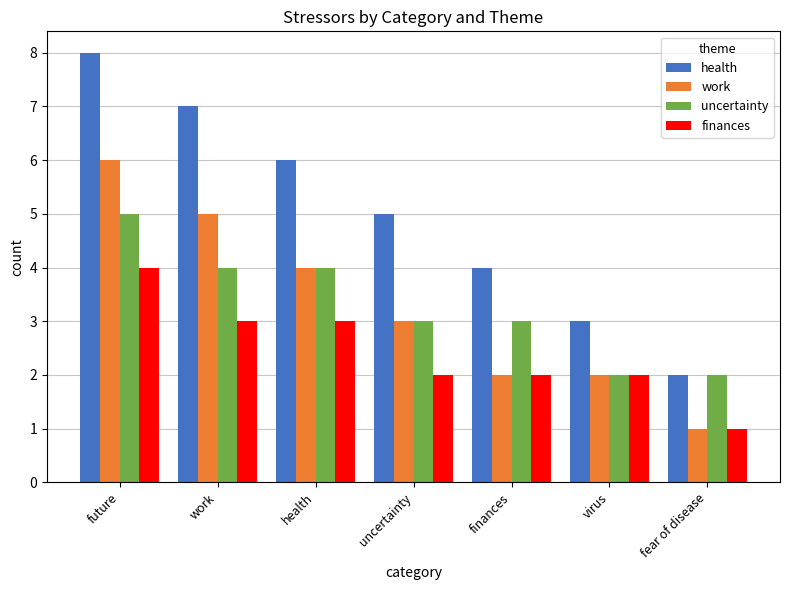

What is the label of the 3rd bar from the left?

health